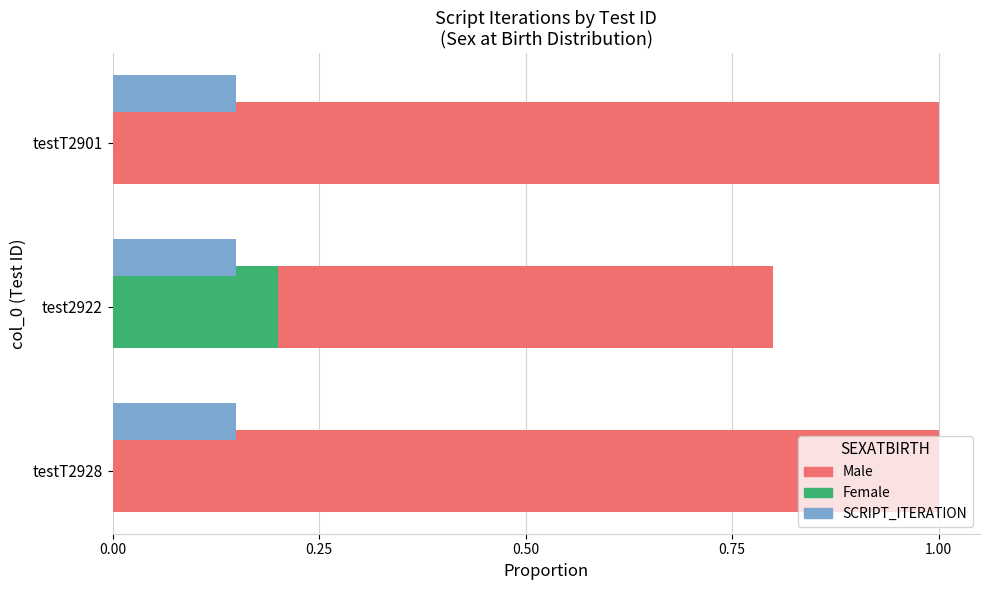

The Male series shows 1.0 at 0.00. True or false?

True